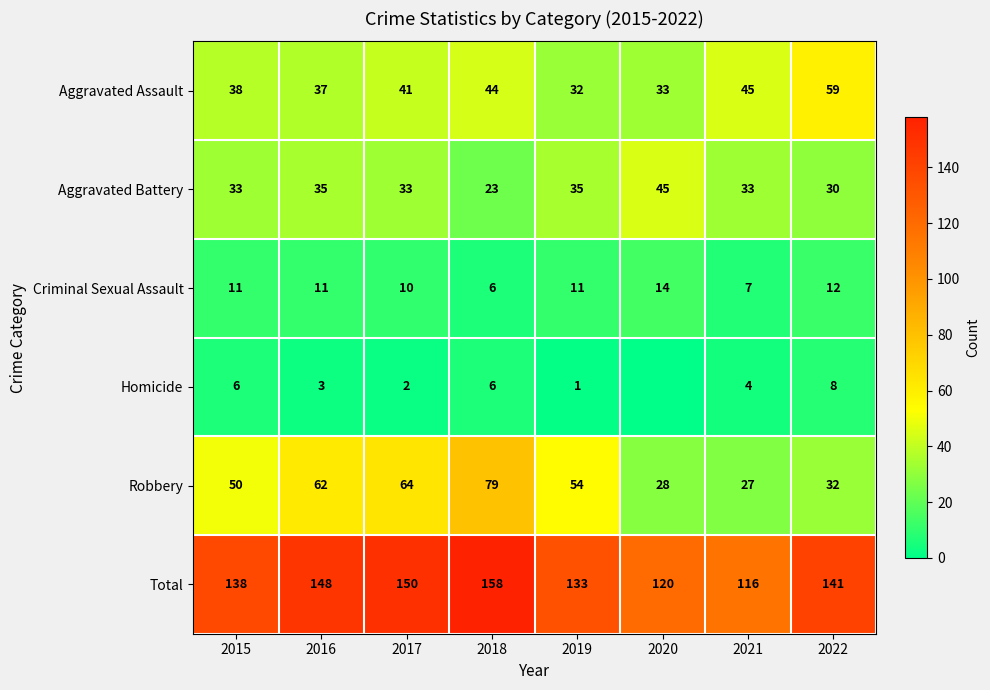

What is the approximate value of Total at 2022, to the nearest 10?

140